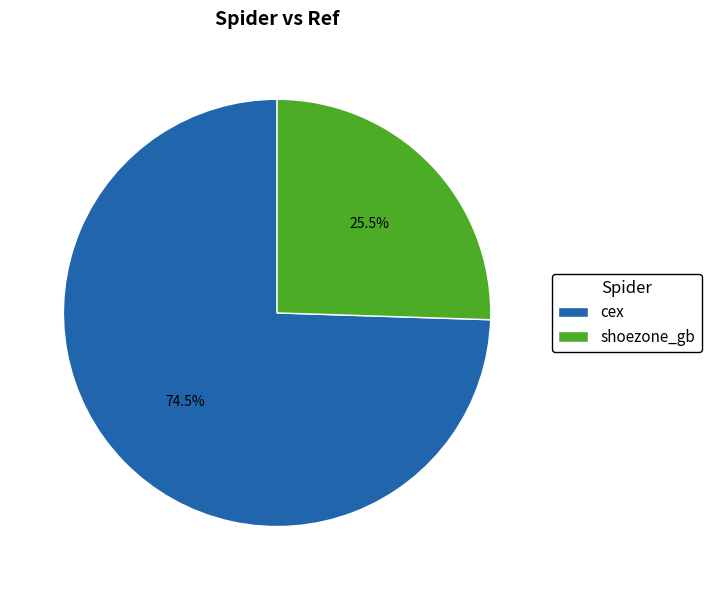

What is the ratio of the value at cex to the value at shoezone_gb?

2.9